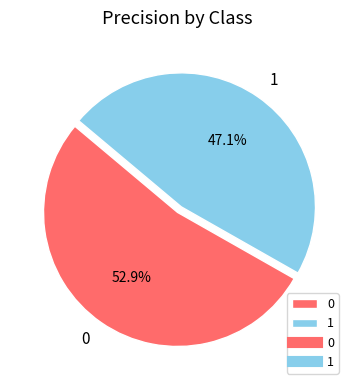

Is it true that 0 is 53% of the pie?

True